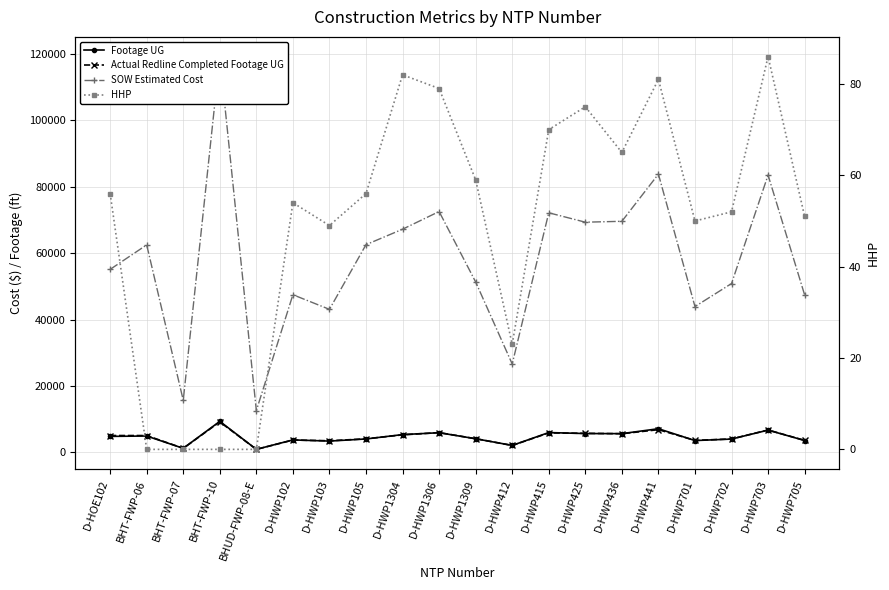

Reading left to right, what are all the values shown in this chart?

Footage UG: D-HOE102=4836.0	BHT-FWP-06=4949.0	BHT-FWP-07=1242.0	BHT-FWP-10=9356.0	BHUD-FWP-08-E=939.0	D-HWP102=3775.0	D-HWP103=3422.0	D-HWP105=4063.0	D-HWP1304=5373.0	D-HWP1306=5941.0	D-HWP1309=4122.0	D-HWP412=2121.0	D-HWP415=5987.0	D-HWP425=5690.0	D-HWP436=5661.0	D-HWP441=7140.0	D-HWP701=3581.0	D-HWP702=4030.0	D-HWP703=6723.0	D-HWP705=3597.0
Actual Redline Completed Footage UG: D-HOE102=5095.0	BHT-FWP-06=5089.0	BHT-FWP-07=1243.0	BHT-FWP-10=9202.0	BHUD-FWP-08-E=928.0	D-HWP102=3734.0	D-HWP103=3519.0	D-HWP105=4097.0	D-HWP1304=5300.0	D-HWP1306=5972.0	D-HWP1309=4138.0	D-HWP412=2106.0	D-HWP415=5879.0	D-HWP425=5759.0	D-HWP436=5633.0	D-HWP441=6854.0	D-HWP701=3634.0	D-HWP702=4064.0	D-HWP703=6757.0	D-HWP705=3636.0
SOW Estimated Cost: D-HOE102=55089.0	BHT-FWP-06=62460.4	BHT-FWP-07=15690.1	BHT-FWP-10=119135.3	BHUD-FWP-08-E=12601.5	D-HWP102=47461.5	D-HWP103=43064.0	D-HWP105=62522.5	D-HWP1304=67171.5	D-HWP1306=72492.0	D-HWP1309=51295.0	D-HWP412=26617.0	D-HWP415=72118.0	D-HWP425=69288.0	D-HWP436=69555.0	D-HWP441=83754.0	D-HWP701=43895.5	D-HWP702=50824.5	D-HWP703=83462.0	D-HWP705=47414.0
HHP: D-HOE102=56.0	BHT-FWP-06=0.0	BHT-FWP-07=0.0	BHT-FWP-10=0.0	BHUD-FWP-08-E=0.0	D-HWP102=54.0	D-HWP103=49.0	D-HWP105=56.0	D-HWP1304=82.0	D-HWP1306=79.0	D-HWP1309=59.0	D-HWP412=23.0	D-HWP415=70.0	D-HWP425=75.0	D-HWP436=65.0	D-HWP441=81.0	D-HWP701=50.0	D-HWP702=52.0	D-HWP703=86.0	D-HWP705=51.0